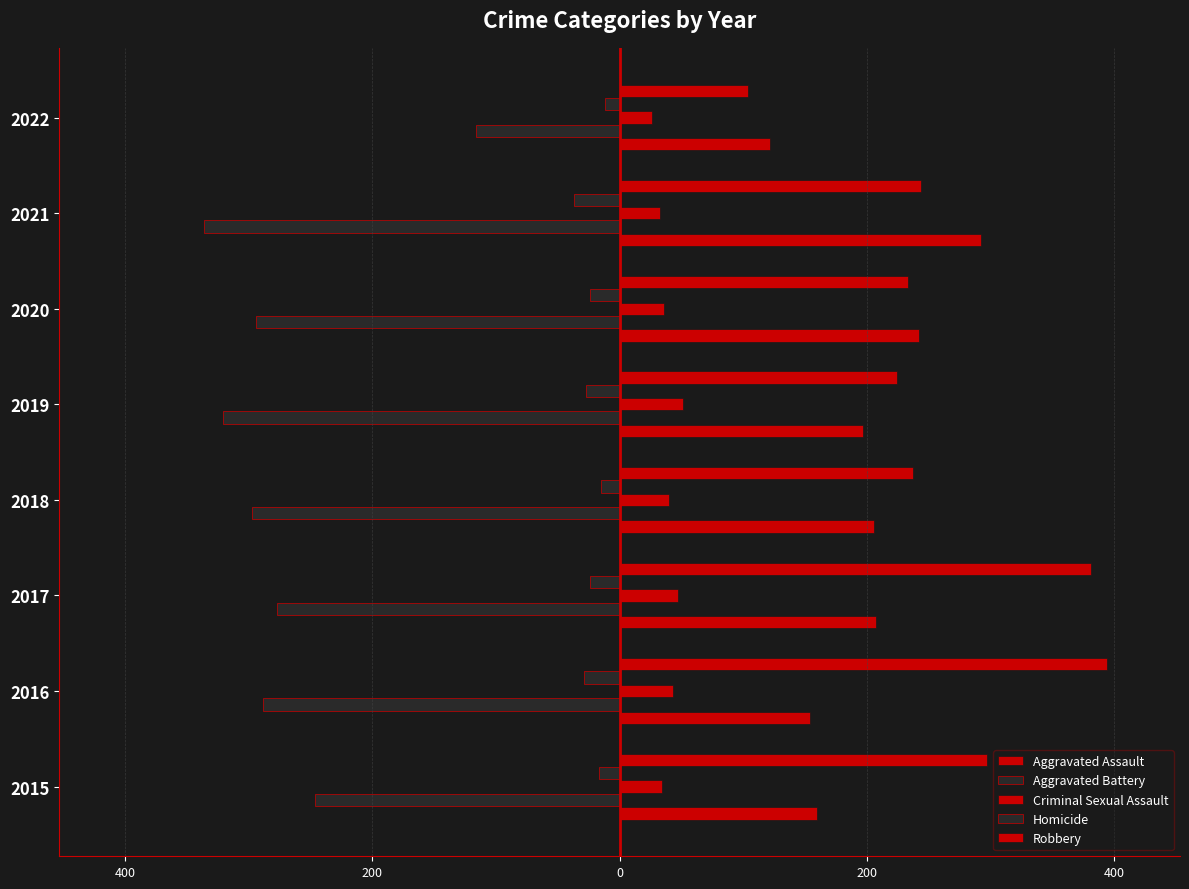

Which series has the widest spread of values?

Robbery